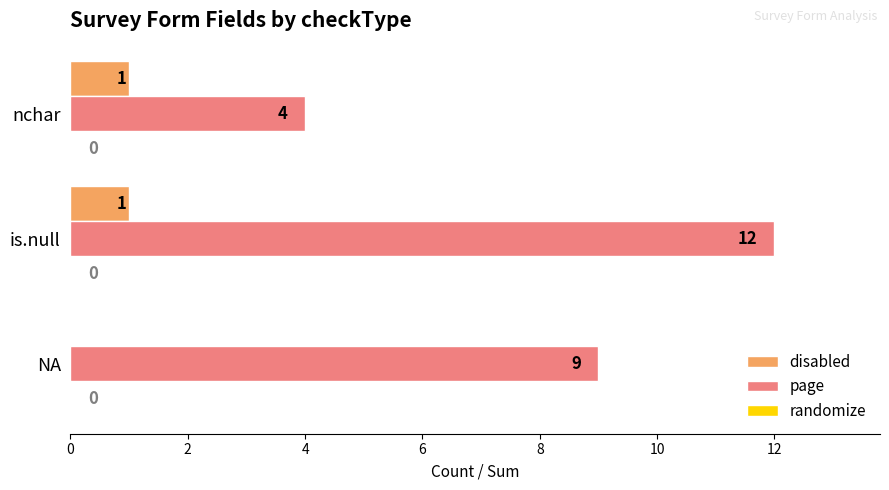

At which label does page reach its peak?

is.null